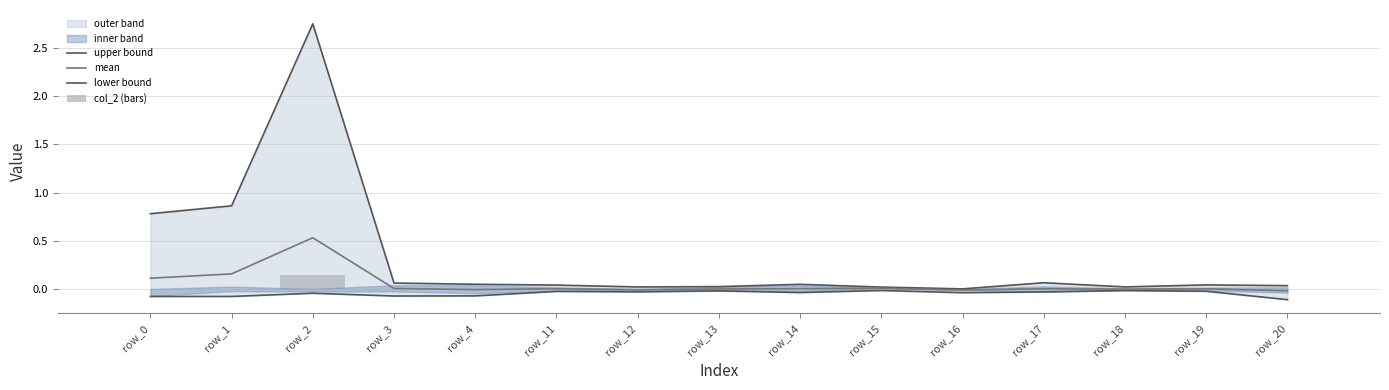

Reading right to left, what are all the values shown in this chart?

upper bound: 0.0	0.0	0.0	0.1	-0.0	0.0	0.0	0.0	0.0	0.0	0.0	0.1	2.8	0.9	0.8
mean: -0.0	-0.0	-0.0	-0.0	-0.0	0.0	0.0	-0.0	-0.0	0.0	-0.0	0.0	0.5	0.2	0.1
lower bound: -0.1	-0.0	-0.0	-0.0	-0.0	-0.0	-0.0	-0.0	-0.0	-0.0	-0.1	-0.1	-0.0	-0.1	-0.1
col_2 (bars): 0.0	0.0	0.0	0.0	-0.0	-0.0	0.0	0.0	0.0	0.0	-0.0	-0.0	0.1	-0.0	-0.0